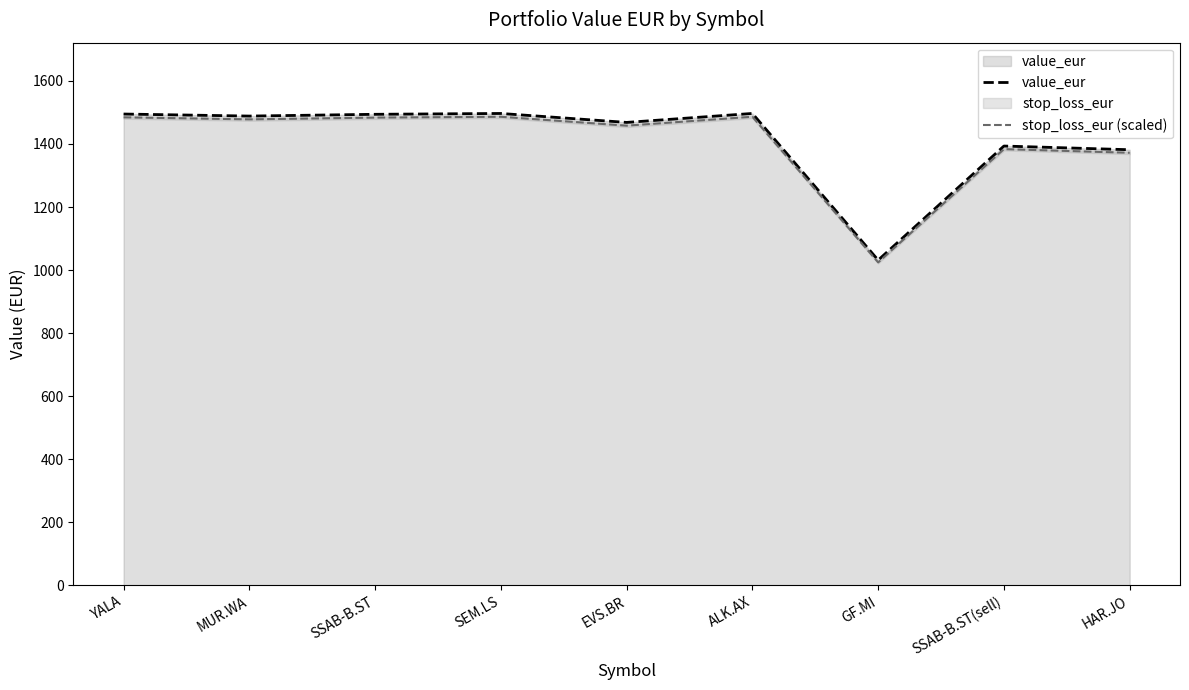

Rank the series by their average value, from highest to lowest.

value_eur, stop_loss_eur (scaled)